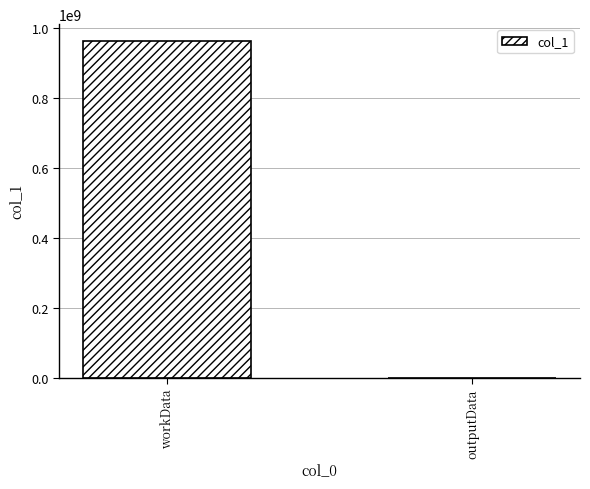

What is the sum of the values at workData and outputData?

963353603